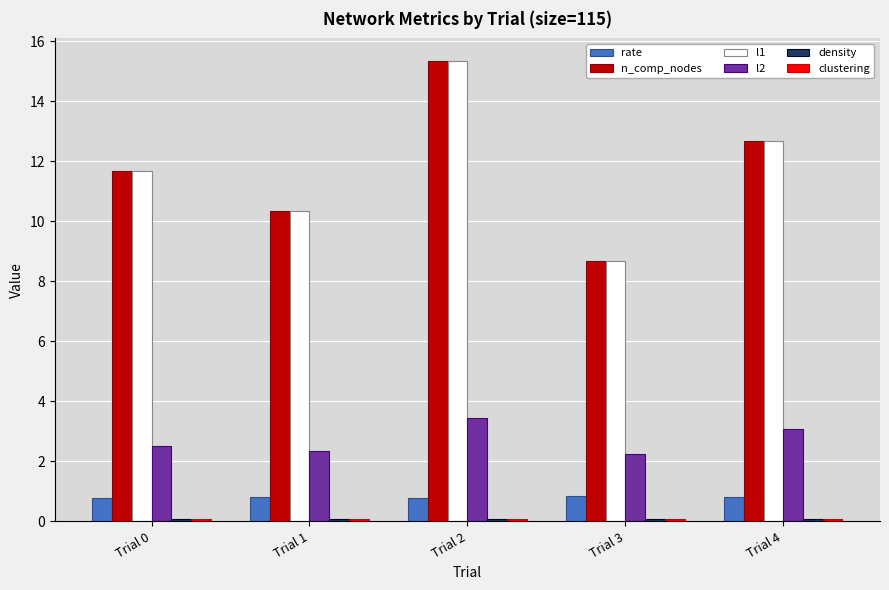

The value of n_comp_nodes at Trial 4 is 12.7. True or false?

True